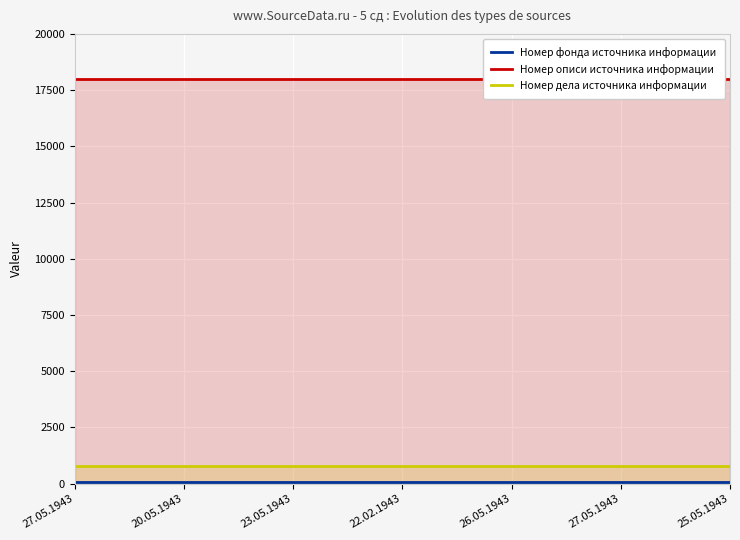

The Номер дела источника информации series shows 777 at 27.05.1943. True or false?

True